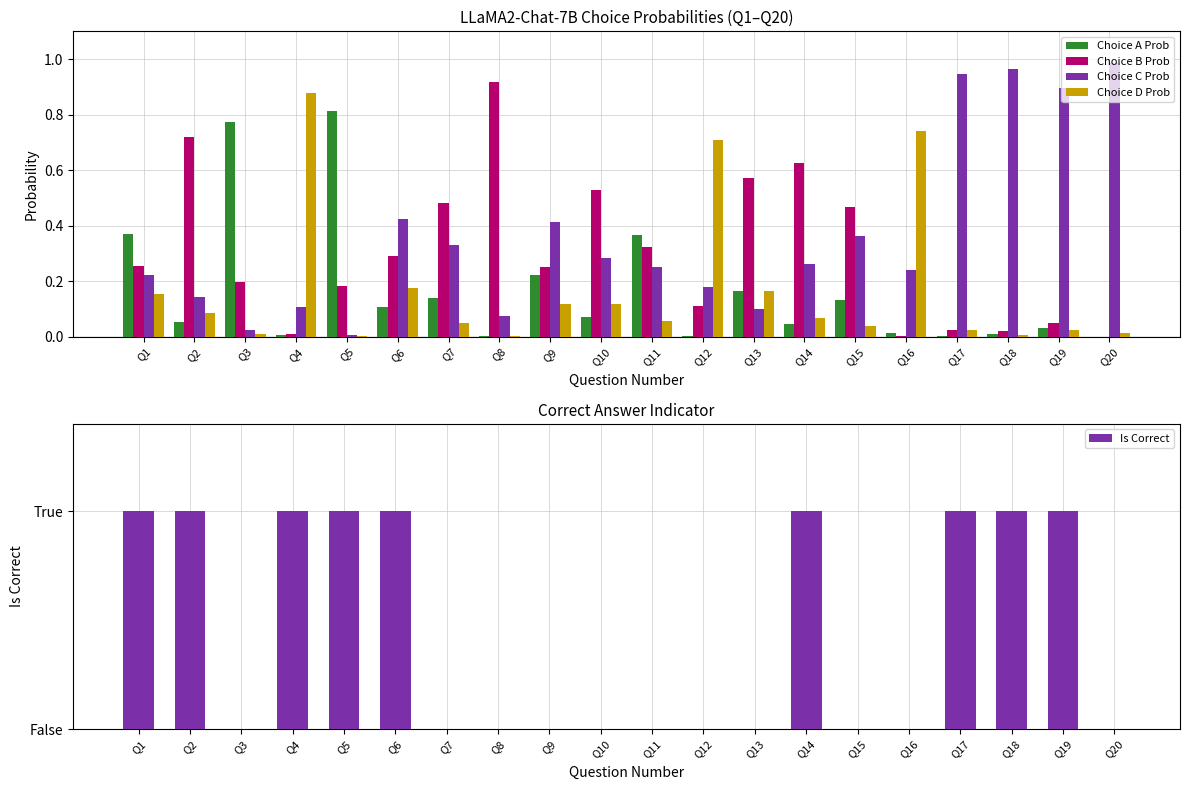

Count the Is Correct values in the range 0 to 1.

20